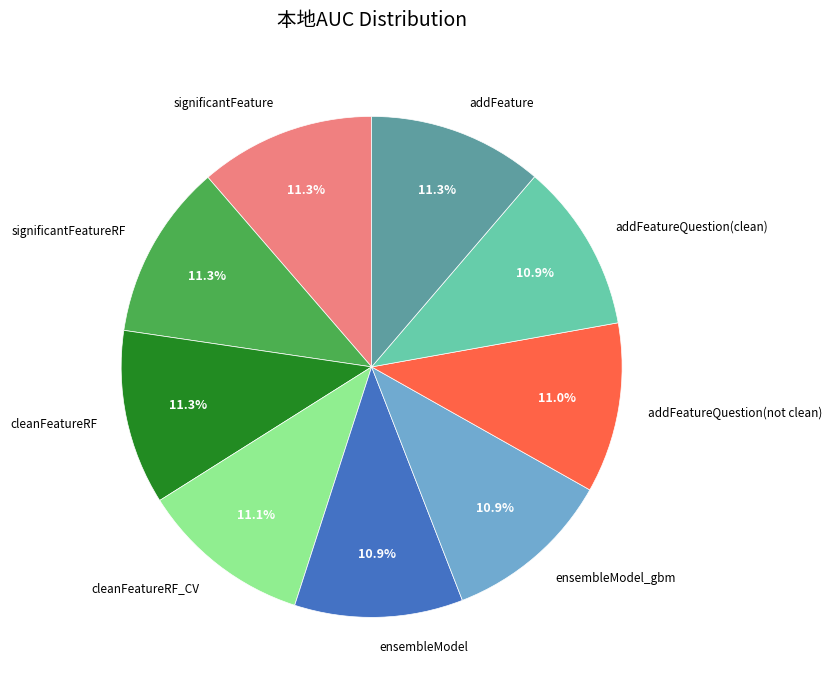

Is cleanFeatureRF the majority of the pie?

No